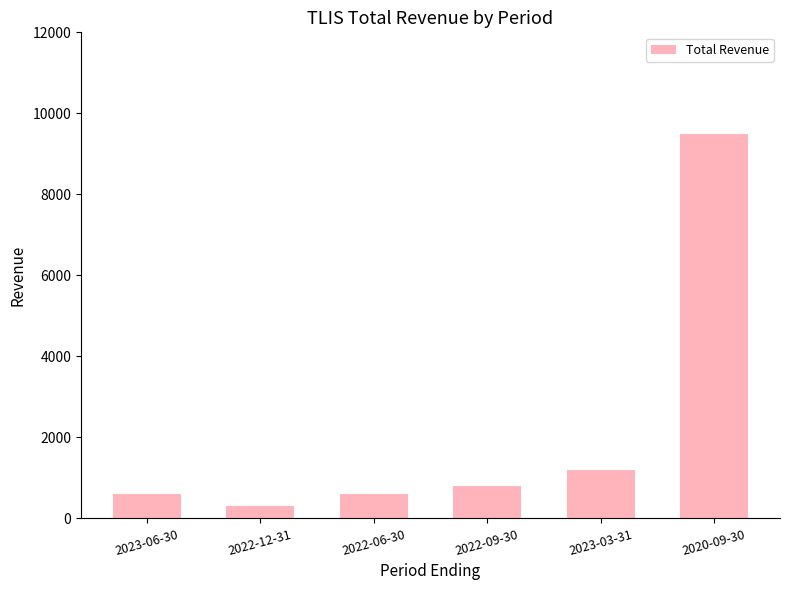

Reading left to right, extract all data points from this chart.

2023-06-30=600	2022-12-31=300	2022-06-30=600	2022-09-30=800	2023-03-31=1200	2020-09-30=9500